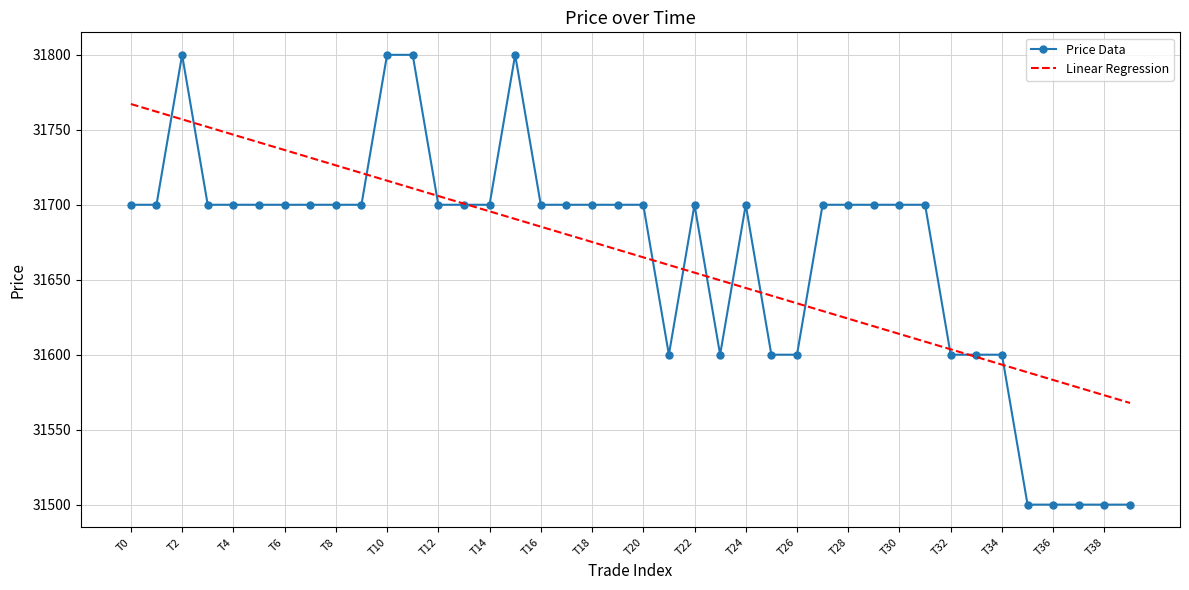

What is the lowest value of the Linear Regression series?

31567.8